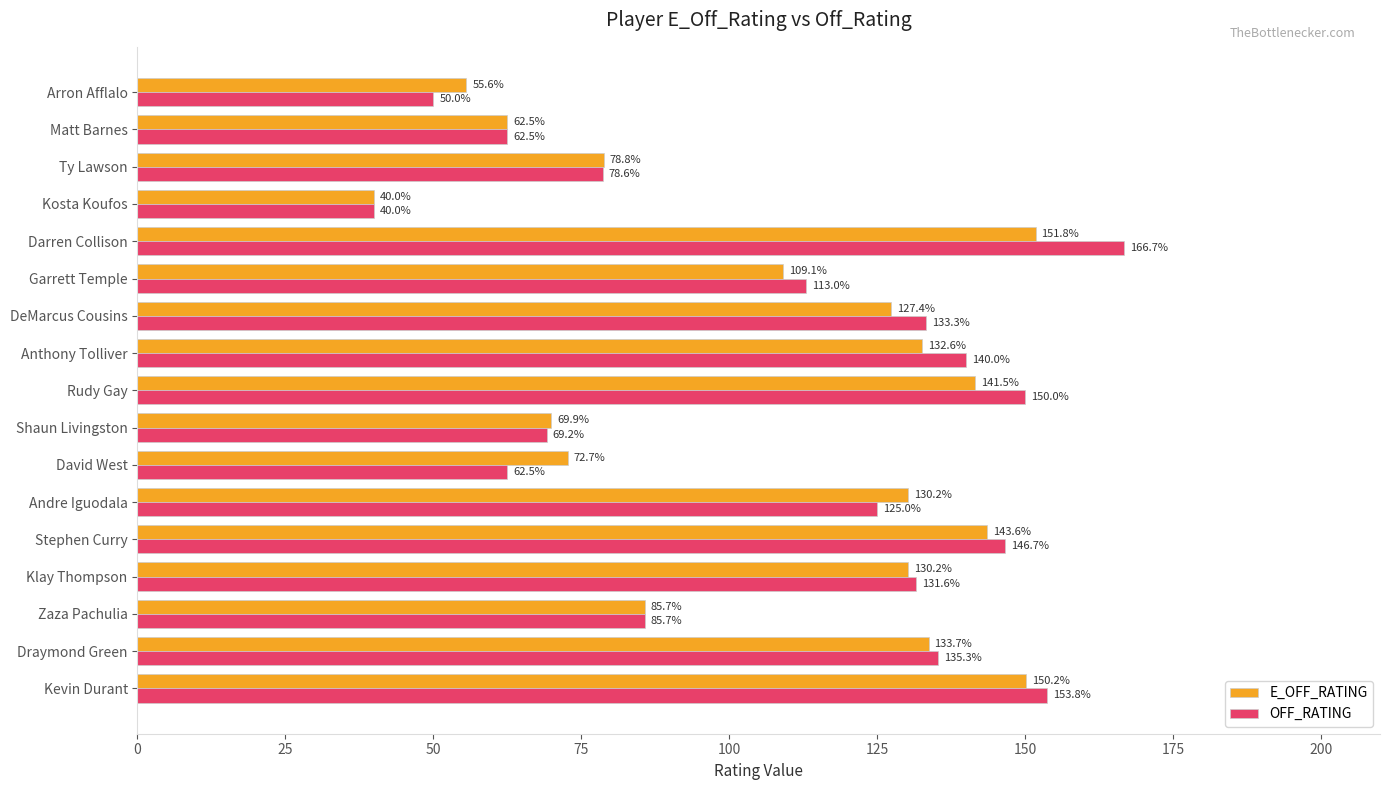

The value of E_OFF_RATING at Kevin Durant is 150.2. True or false?

True